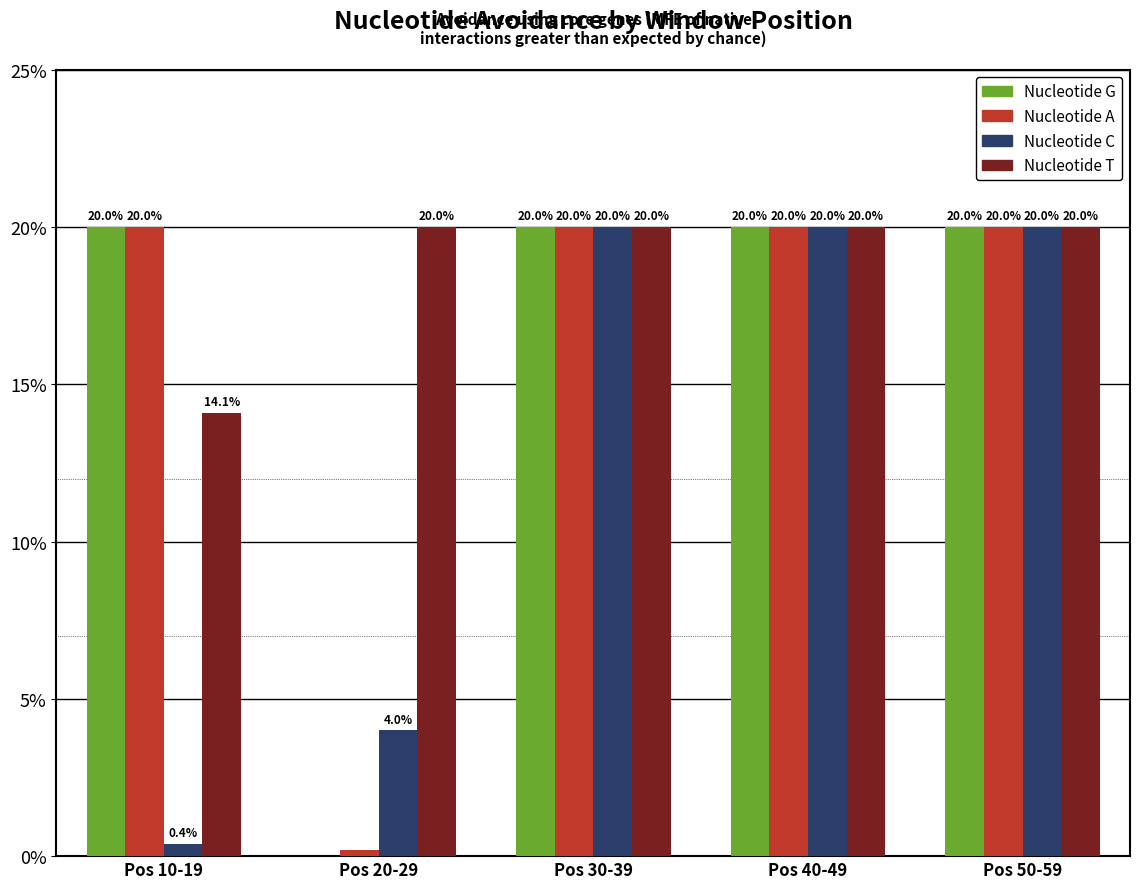

Is it true that Nucleotide T equals 14.1 at Pos 10-19?

True